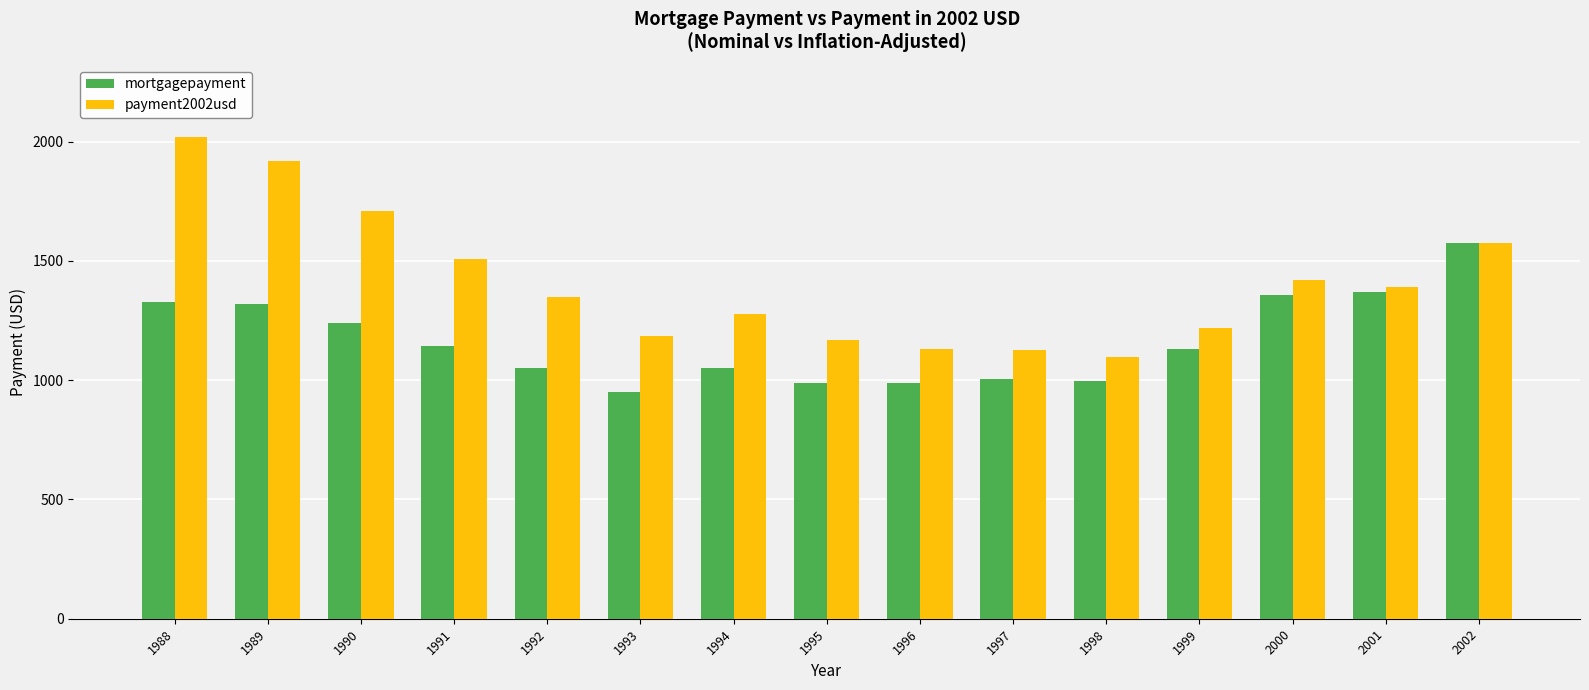

True or false: payment2002usd has a value of 2288 at 1994.

False